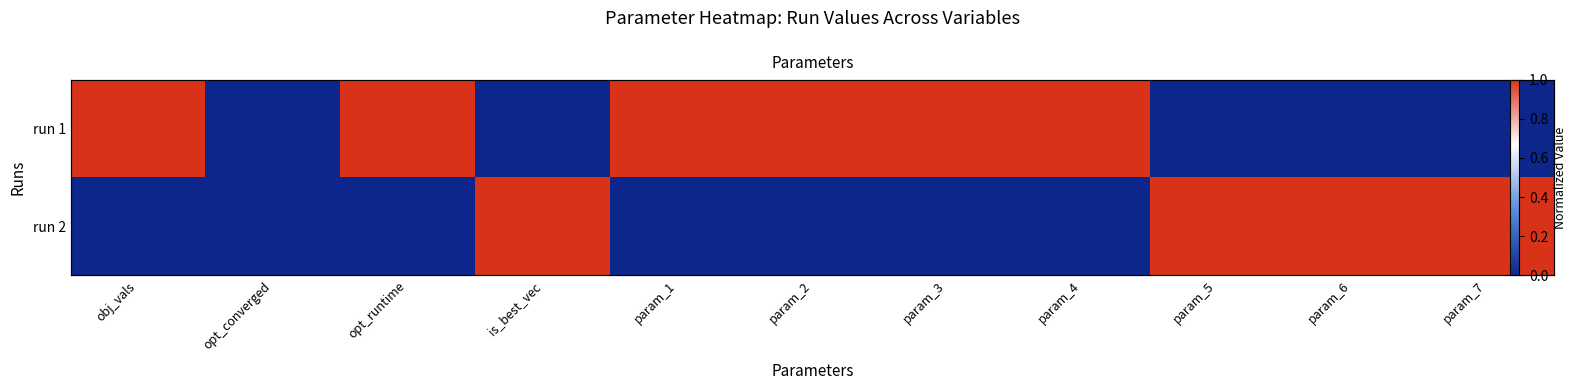

What is the difference between the maximum and minimum values in the run 1 series?

1